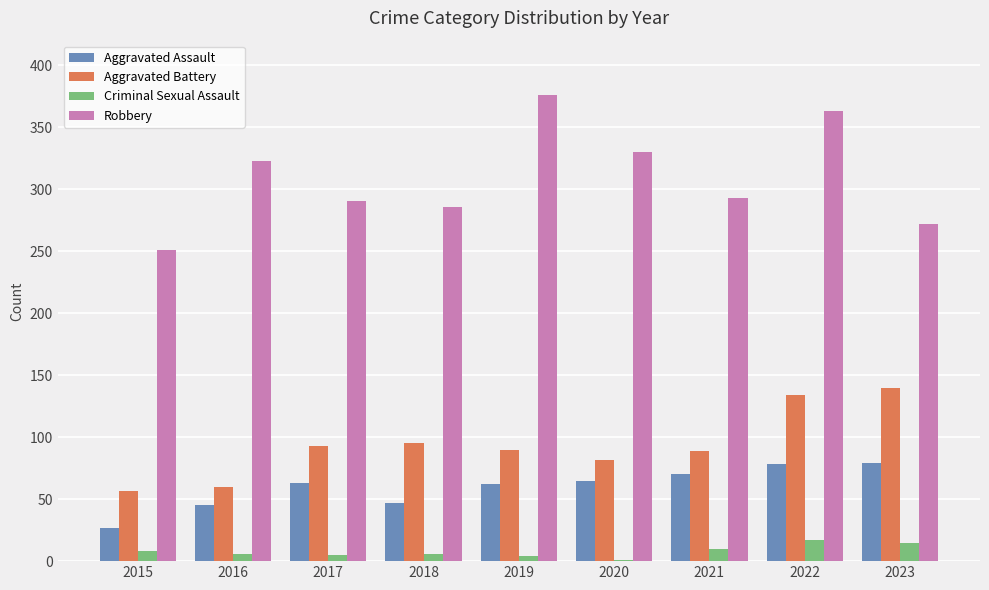

Read the Aggravated Assault value at 2015, to the nearest 5.

25